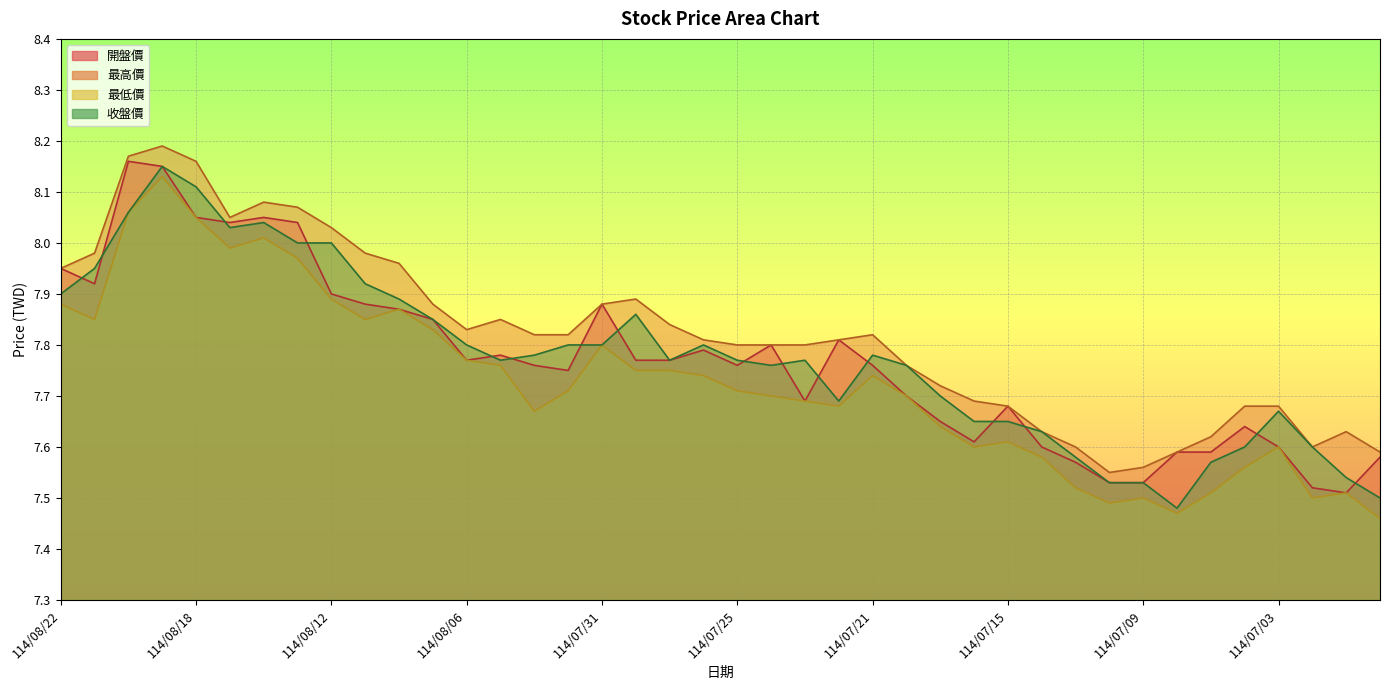

How many data points does each series have?

40